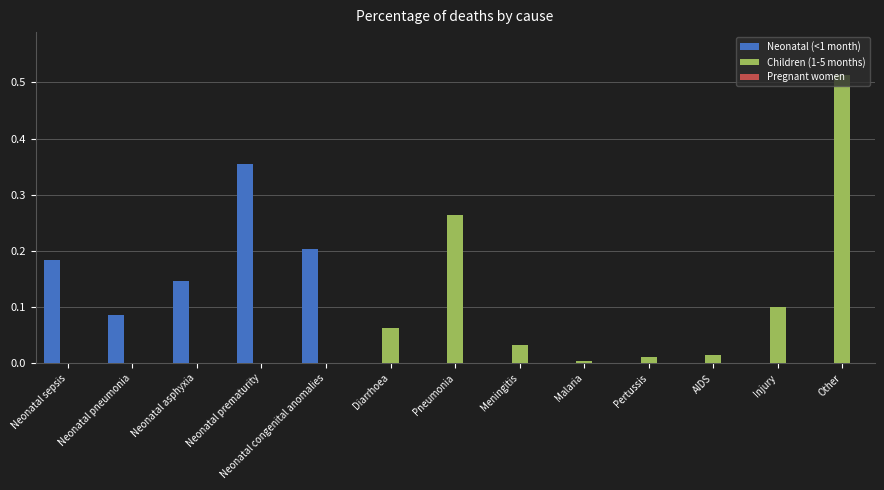

The Neonatal (<1 month) series shows -0.1 at Pneumonia. True or false?

False